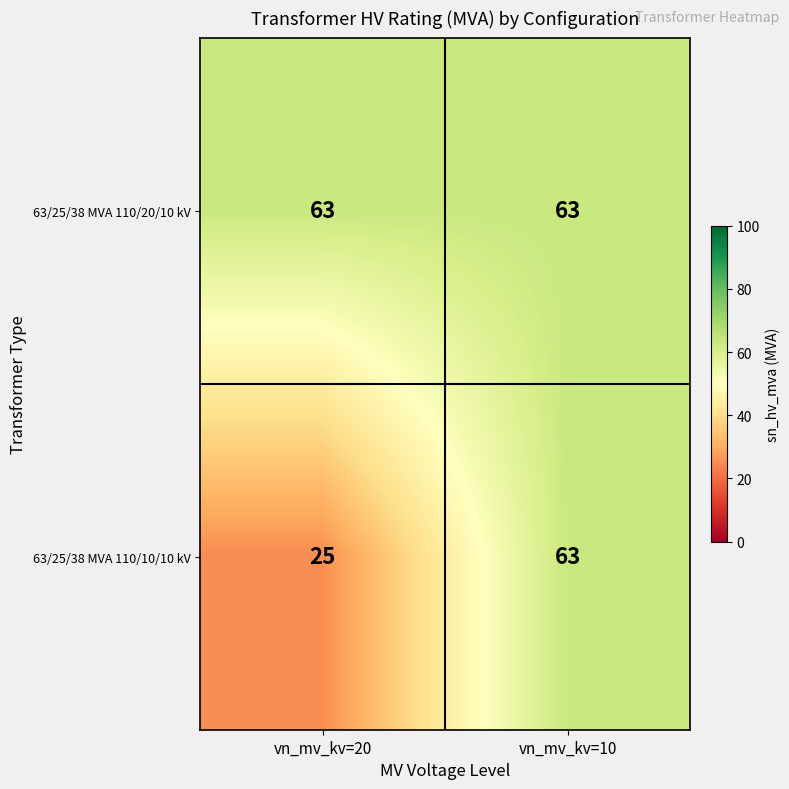

What is the difference between the 63/25/38 MVA 110/10/10 kV values at vn_mv_kv=10 and vn_mv_kv=20?

38